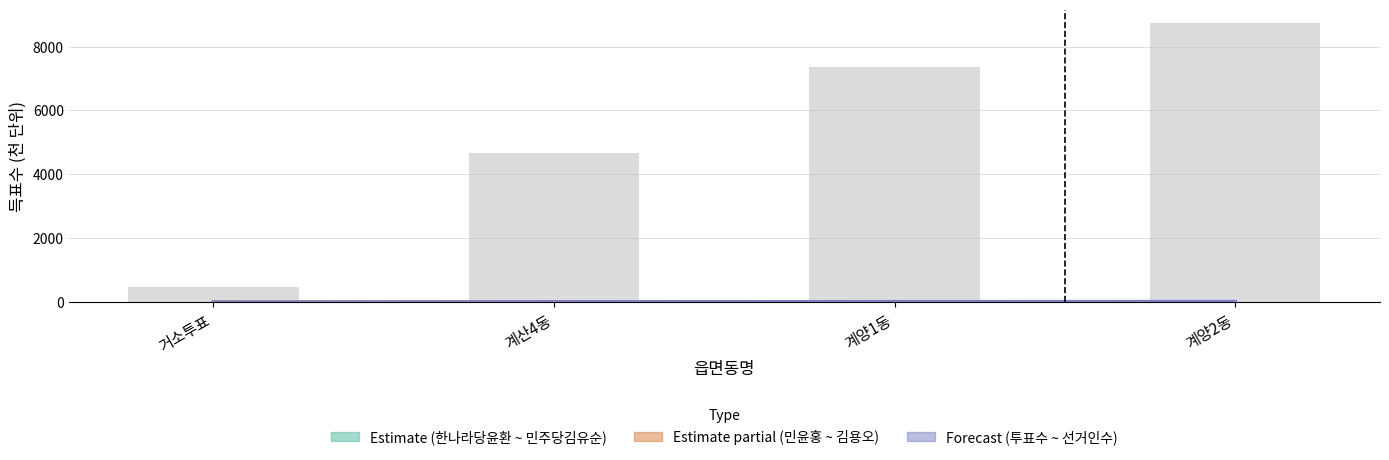

What is the sum of the 선거인수 values at 거소투표 and 계양2동?

9190.8